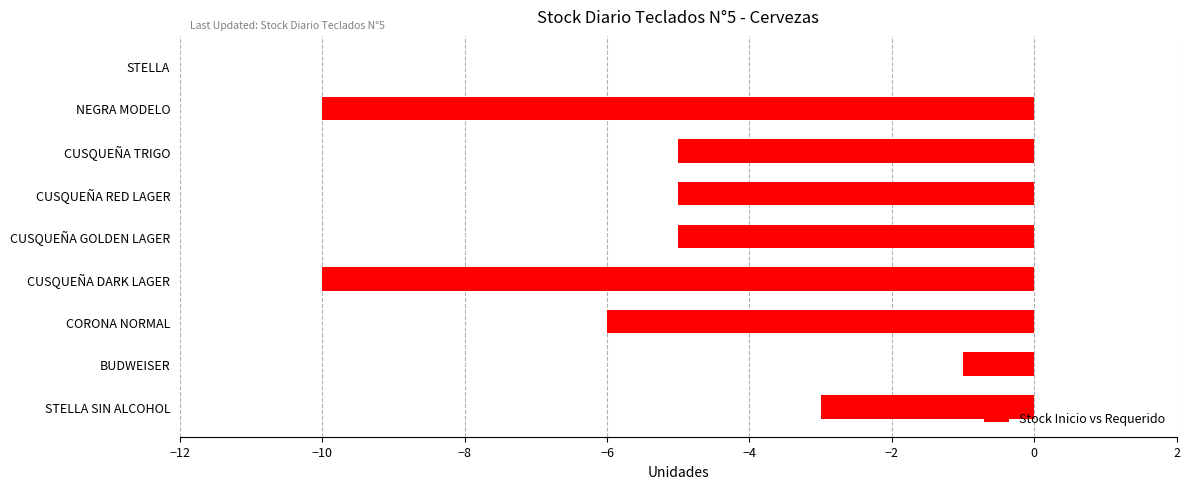

Count the values in the range -6 to -3.

5